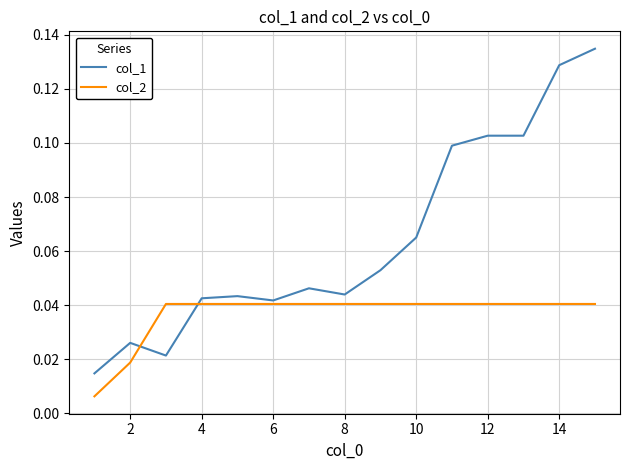

Which series has the largest total across all categories?

col_1